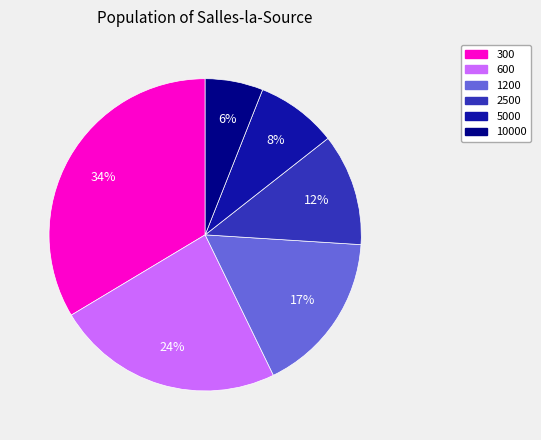

Count the number of slices in the pie.

6